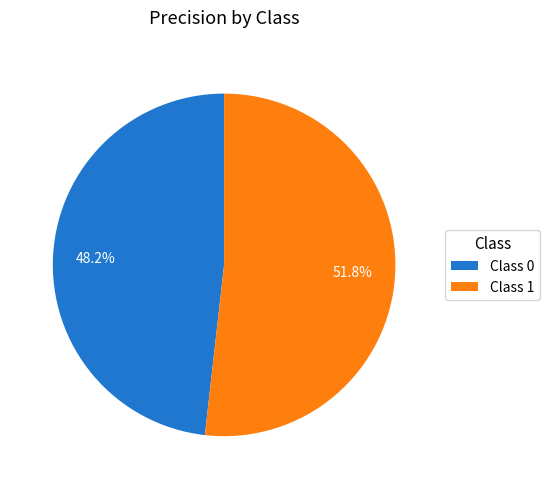

Does any single category account for the majority?

Yes